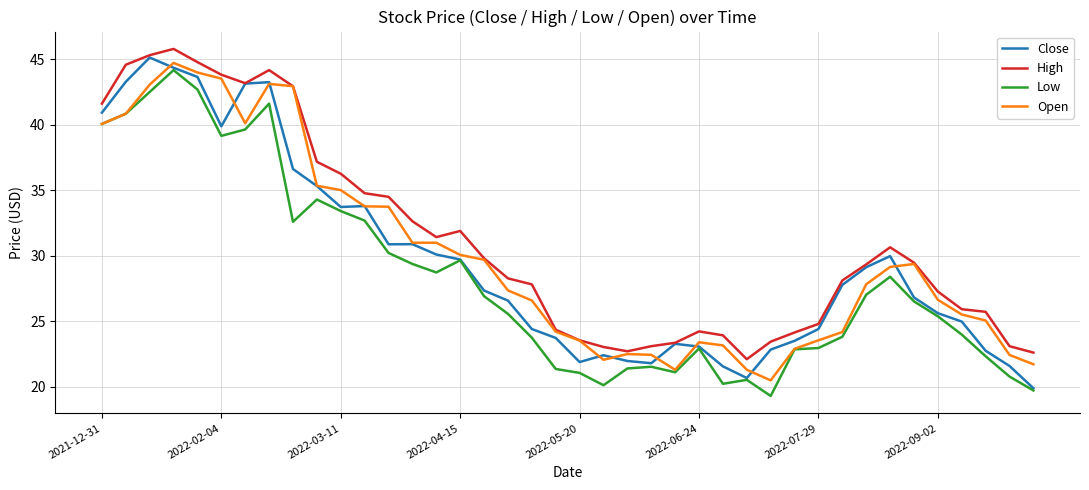

What is the highest value of the Open series?

44.7